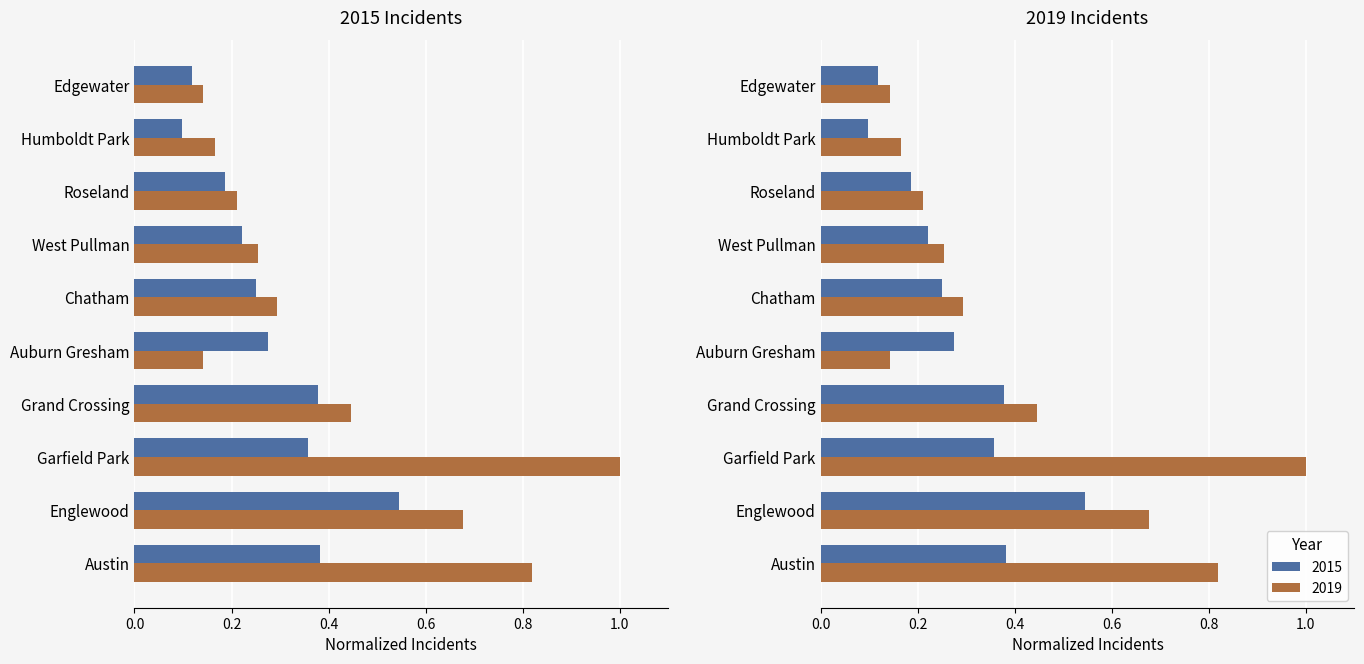

At how many categories does at least one series exceed 0?

10